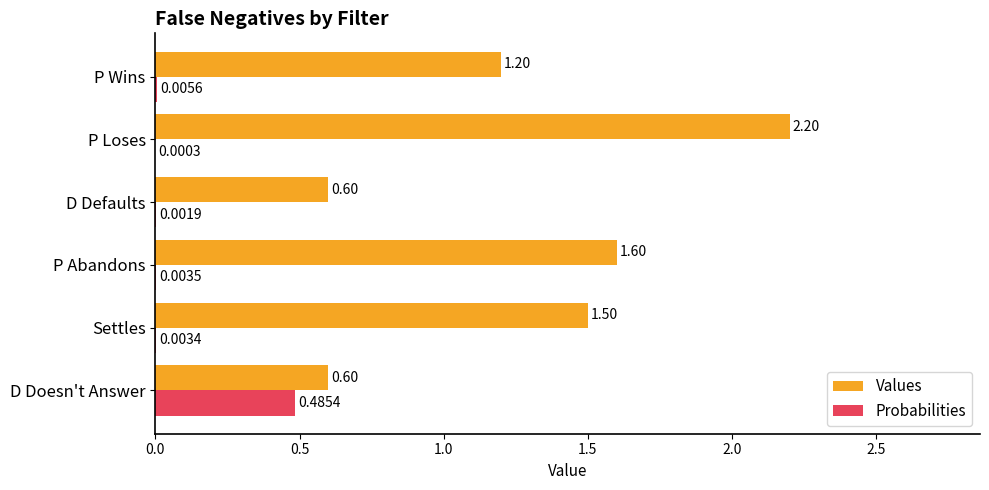

At which label is Probabilities closest to 0?

P Loses